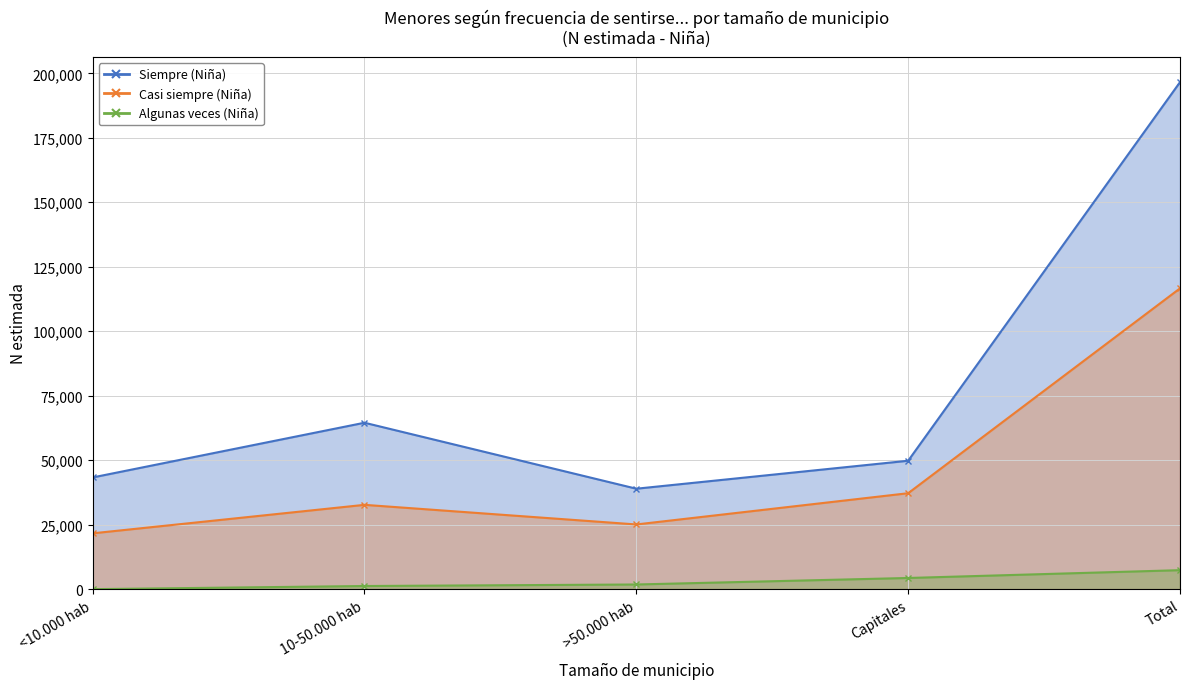

Reading left to right, extract all data points from this chart.

Siempre (Niña): 43316	64529	38947	49791	196583
Casi siempre (Niña): 21649	32695	25089	37202	116635
Algunas veces (Niña): 0	1218	1812	4335	7365